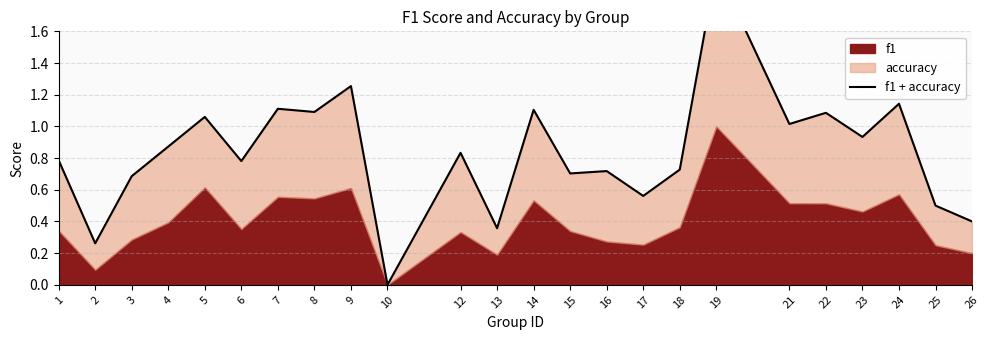

List the labels in order of value, largest first.

19, 9, 24, 7, 14, 8, 22, 5, 21, 23, 4, 12, 1, 6, 18, 16, 15, 3, 17, 25, 26, 13, 2, 10